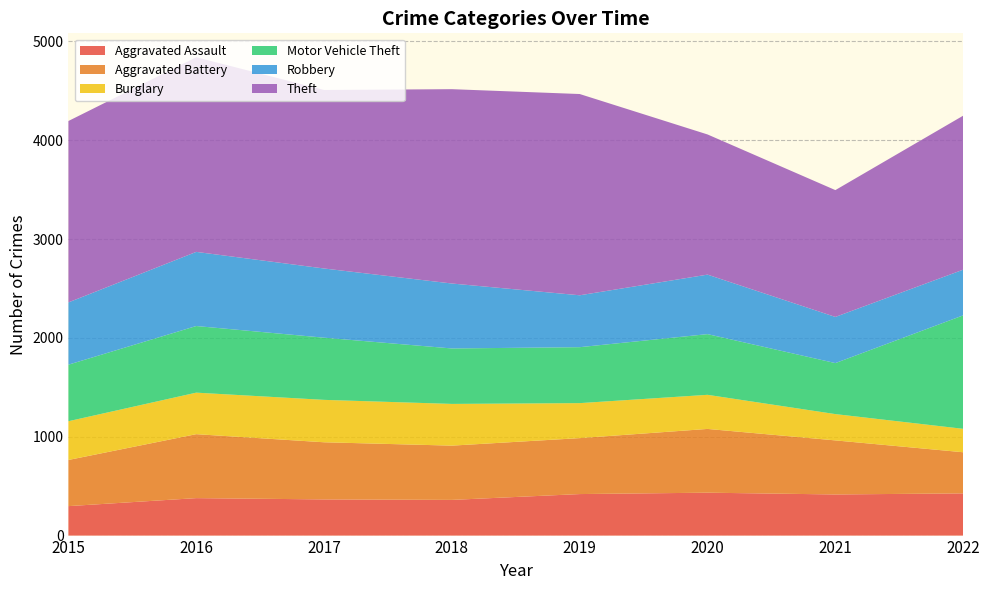

Reading left to right, extract all data points from this chart.

Aggravated Assault: 2015=298	2016=379	2017=366	2018=361	2019=420	2020=434	2021=416	2022=427
Aggravated Battery: 2015=467	2016=647	2017=578	2018=549	2019=566	2020=645	2021=547	2022=416
Burglary: 2015=392	2016=420	2017=429	2018=422	2019=354	2020=345	2021=266	2022=237
Motor Vehicle Theft: 2015=572	2016=674	2017=629	2018=561	2019=566	2020=614	2021=516	2022=1148
Robbery: 2015=630	2016=750	2017=700	2018=657	2019=525	2020=602	2021=467	2022=462
Theft: 2015=1835	2016=1969	2017=1806	2018=1966	2019=2036	2020=1418	2021=1283	2022=1558